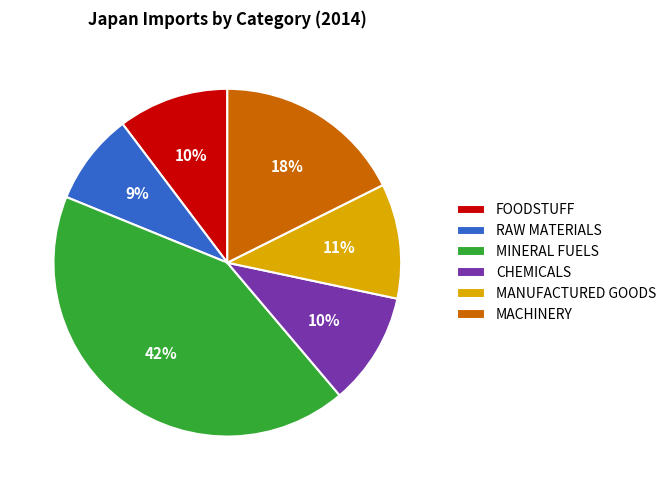

Which slice is the largest?

MINERAL FUELS